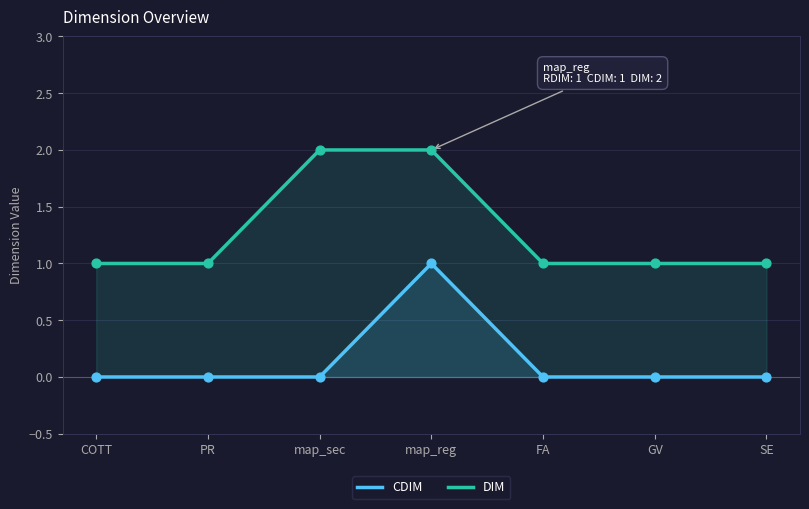

Which series has the largest total across all categories?

DIM